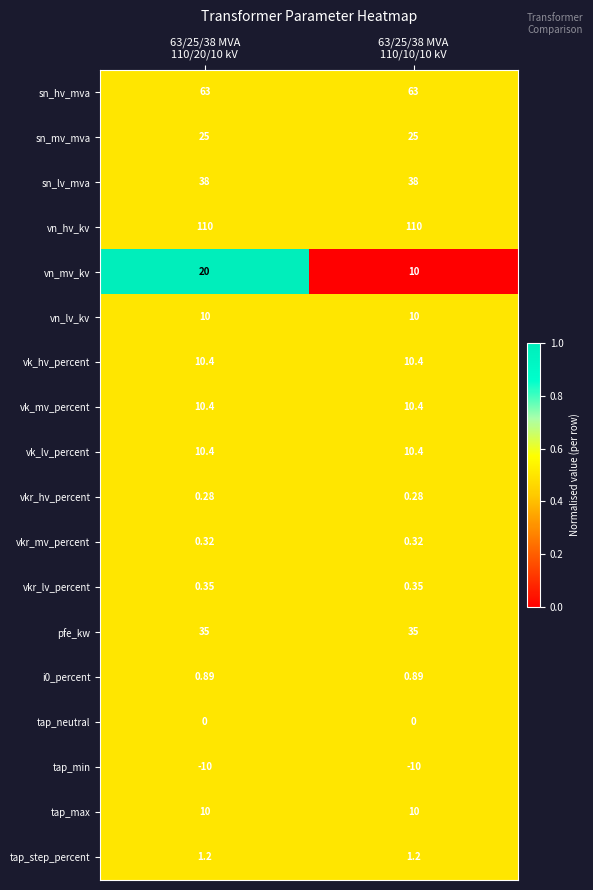

What is the spread (max minus min) of values at 63/25/38 MVA
110/20/10 kV?

120.0